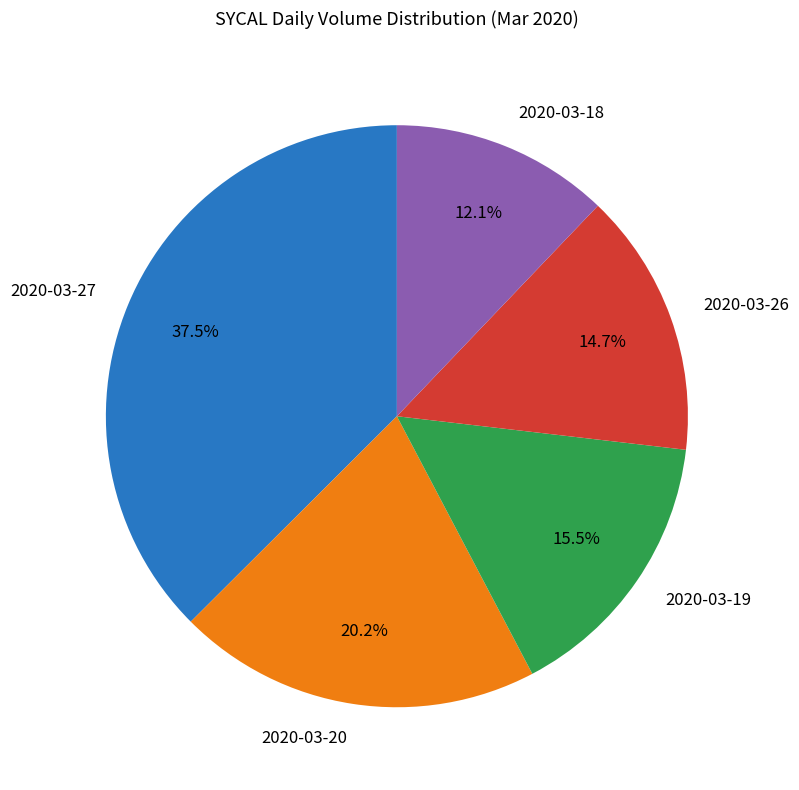

What portion of the pie excludes 2020-03-26?

85.3%